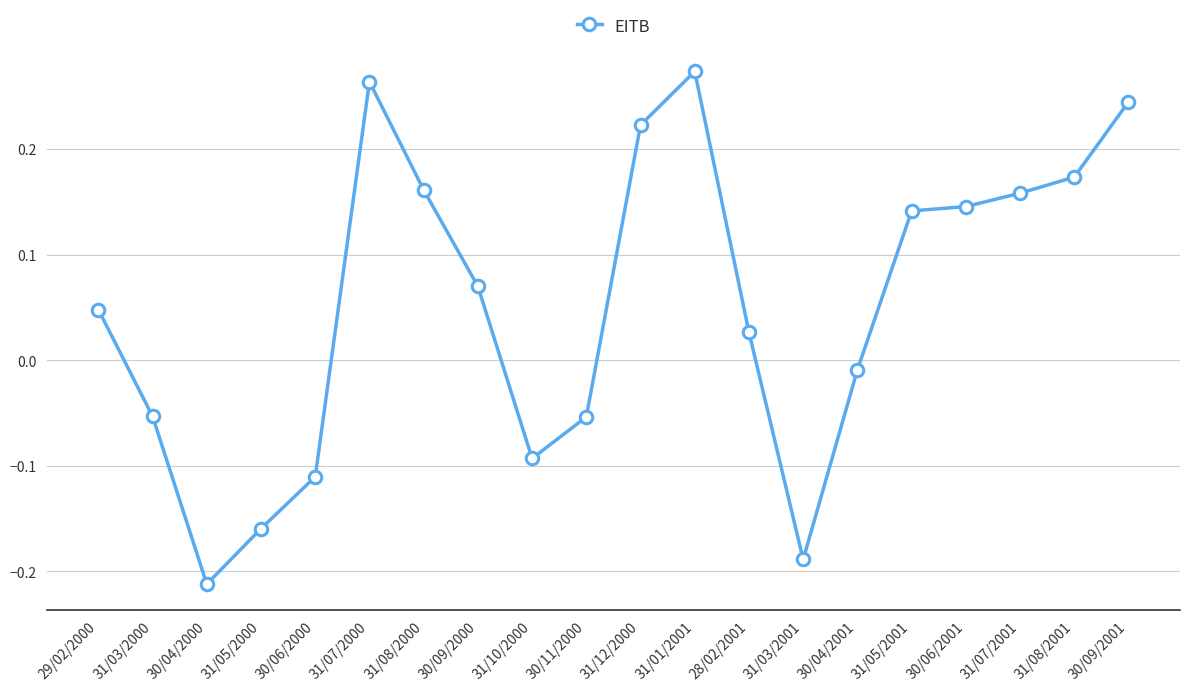

How many categories are shown in the chart?

20